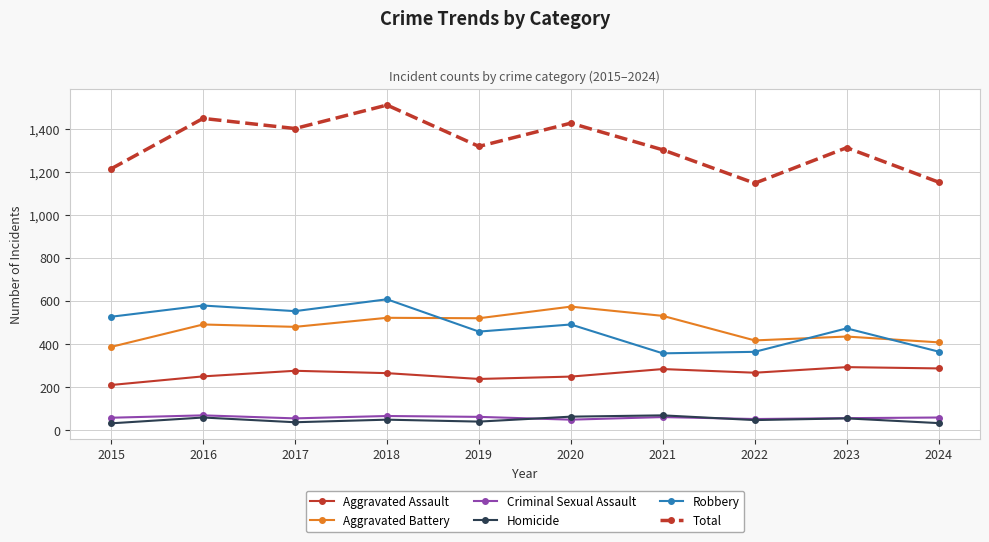

What is the value of the Total point at the 10th from the left?

1152